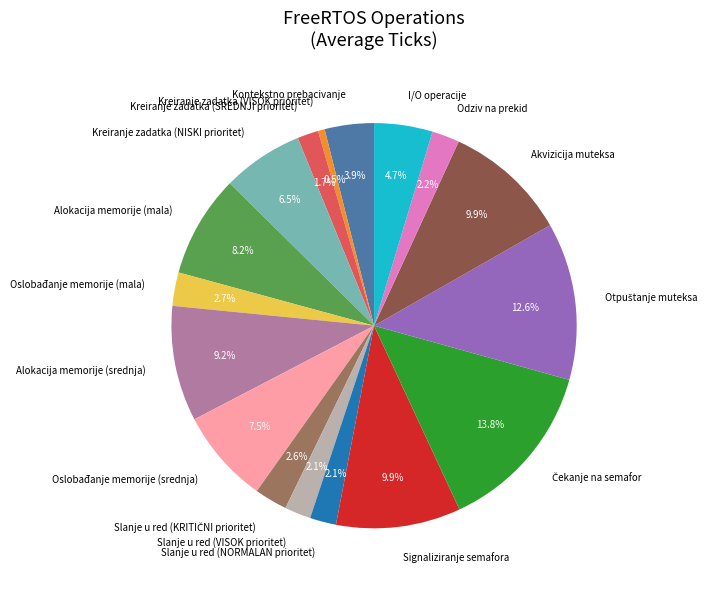

What percentage do Akvizicija muteksa and Odziv na prekid together represent?

12.1%